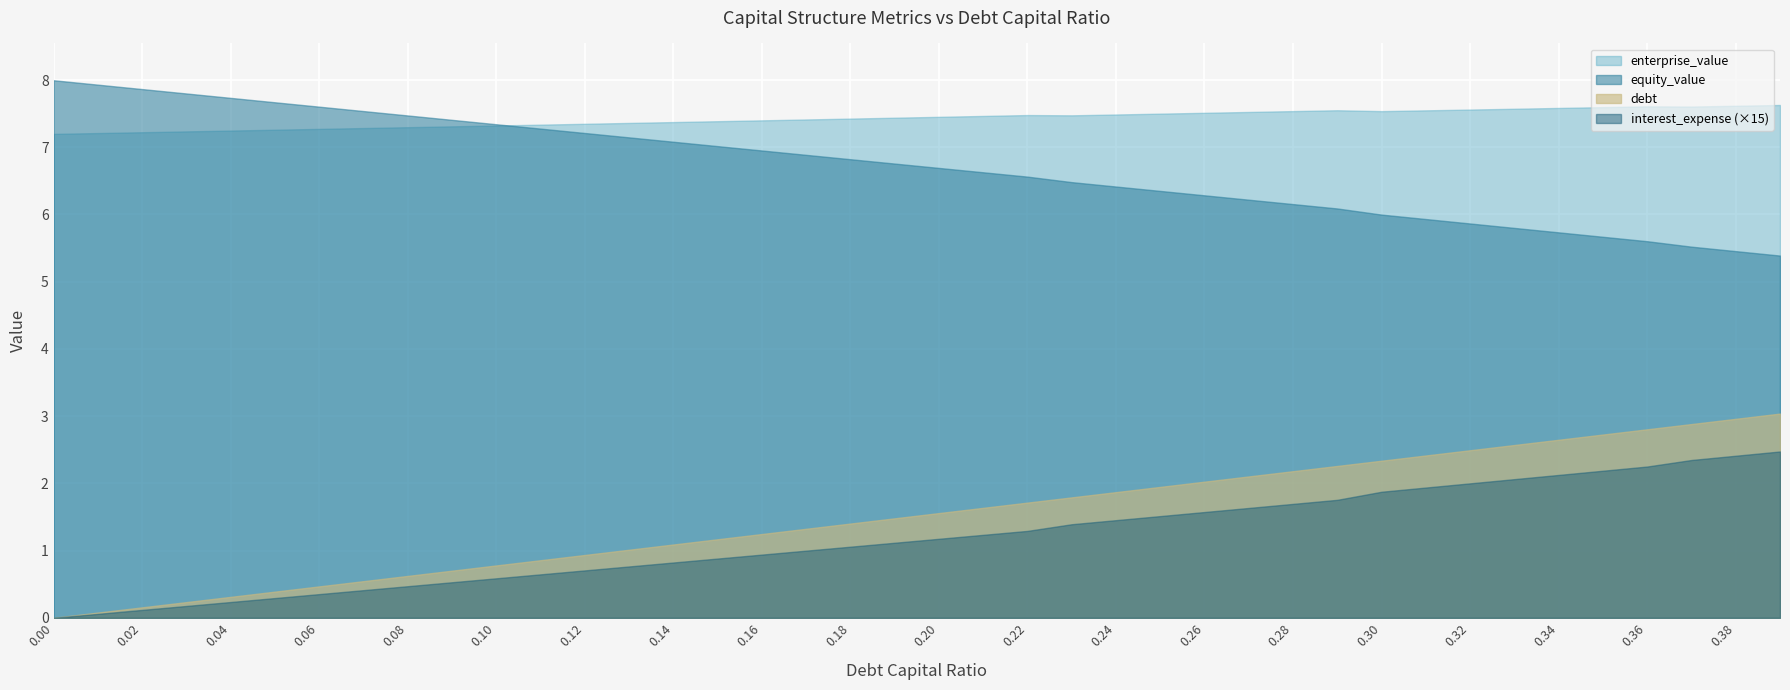

What is the label of the 31st point from the right?

0.09